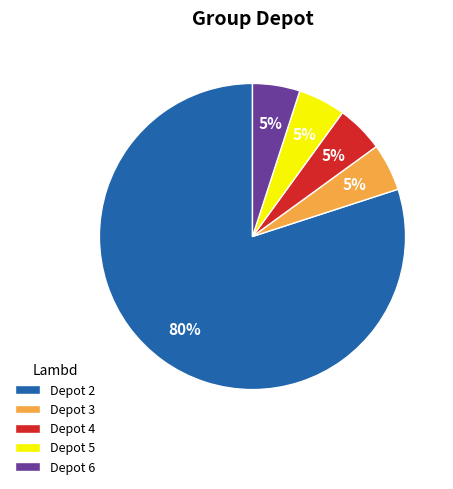

Count the number of slices in the pie.

5